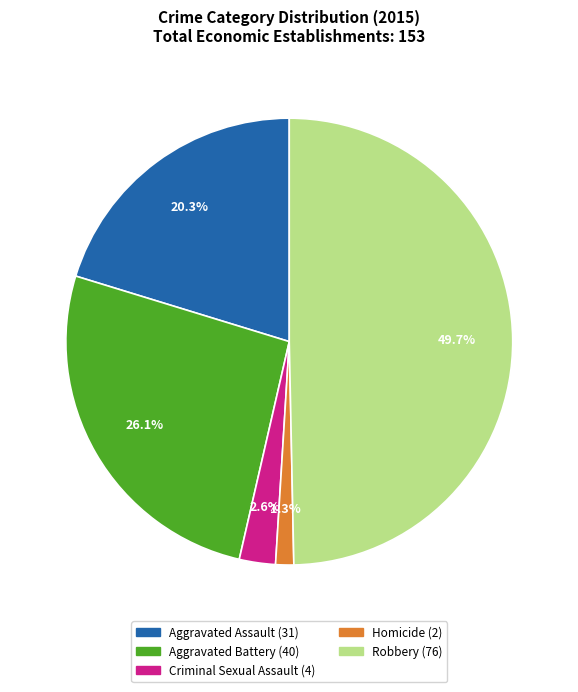

How many slices are in this pie chart?

5